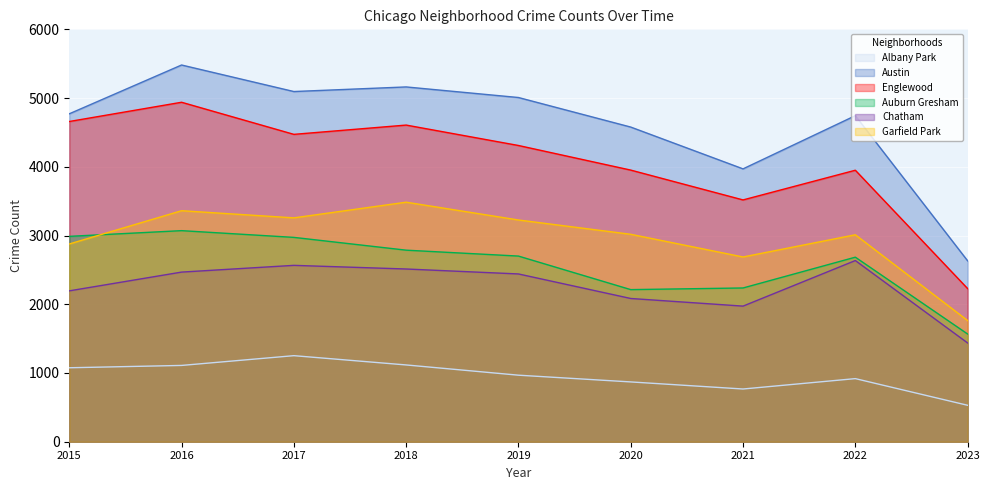

In Chatham, how many points are higher than both neighbors (excluding endpoints)?

2